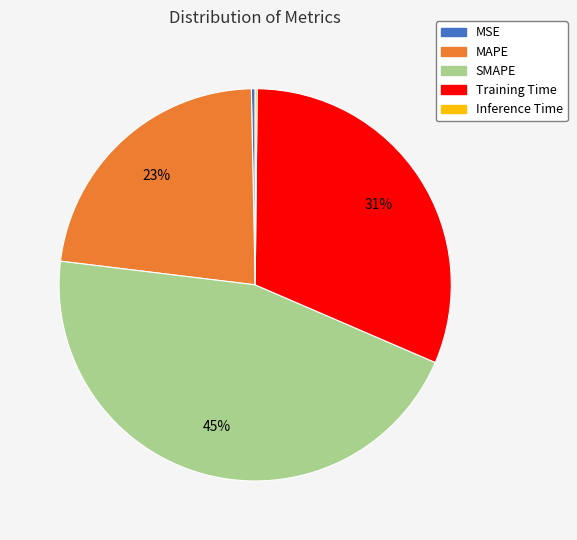

Does Training Time account for over 50% of the chart?

No